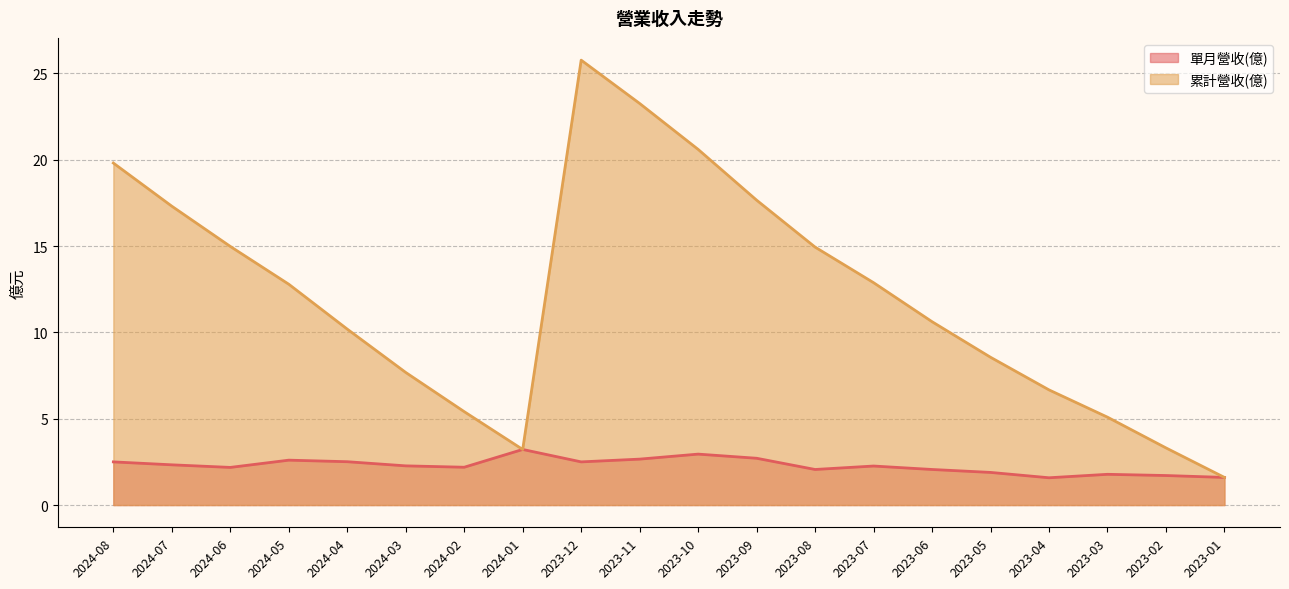

At which label does 單月營收(億) first exceed 2?

2024-08